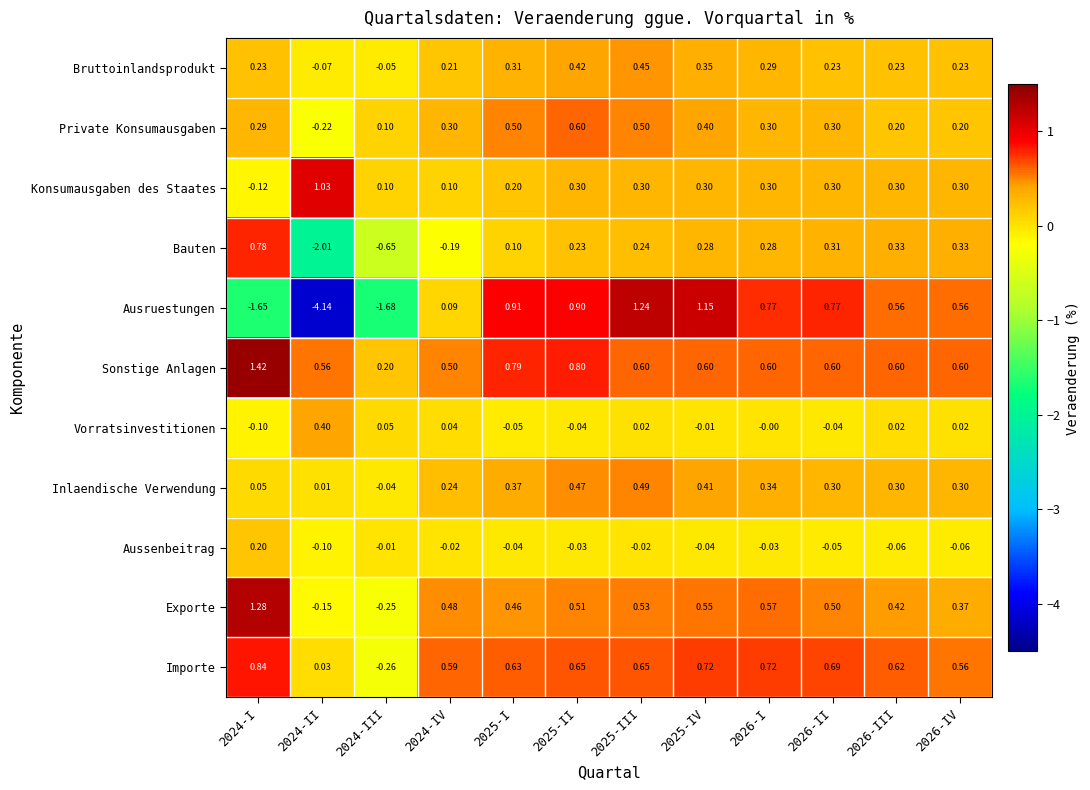

Between 2024-III and 2025-III, which series saw the biggest shift?

Ausruestungen